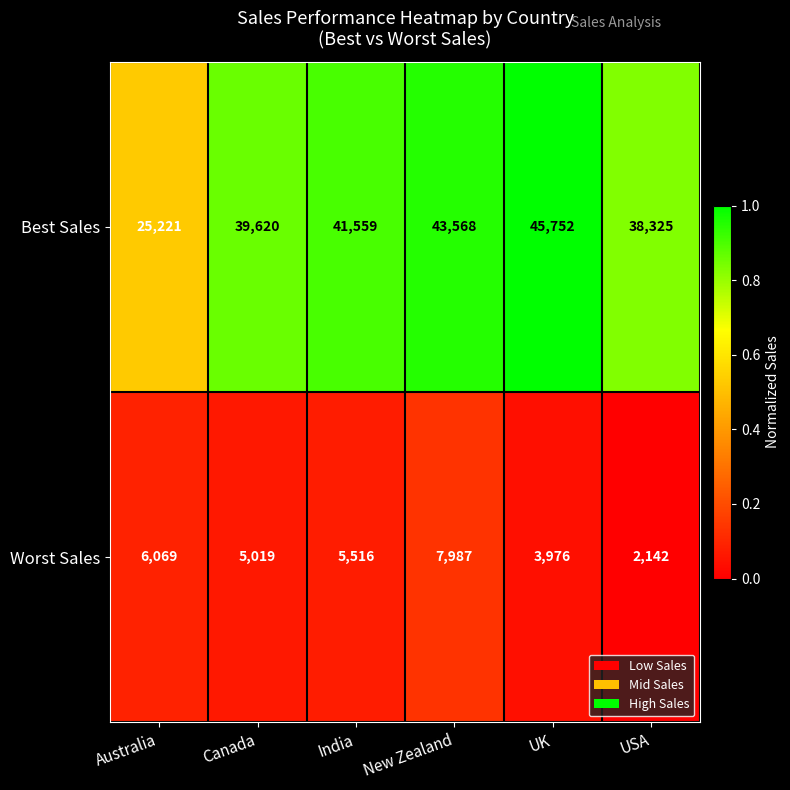

Read the Worst Sales value at Australia, to the nearest 50.

6050